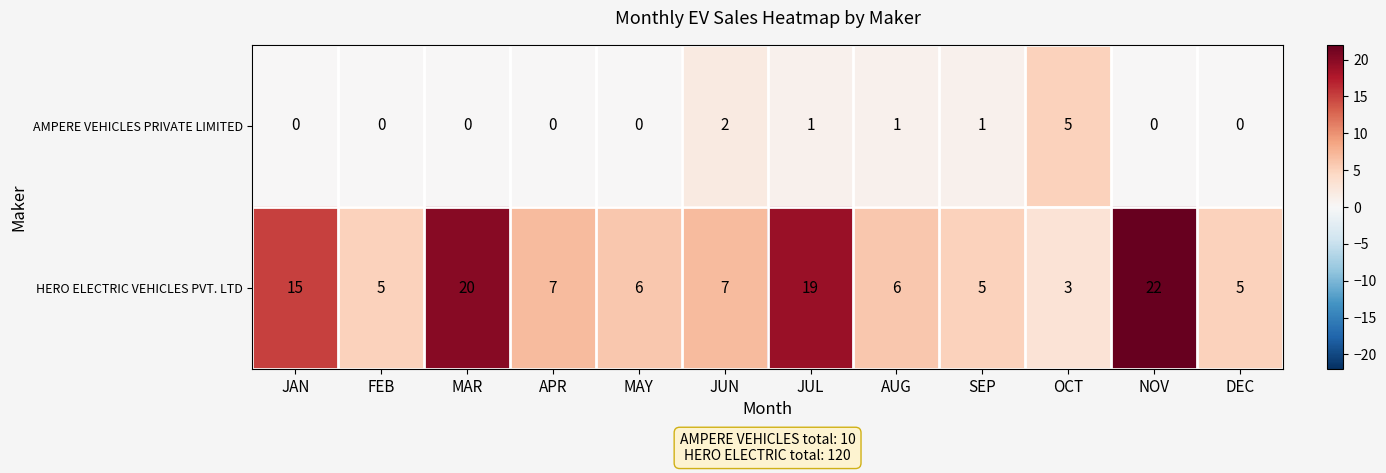

List the series in order of their overall mean, lowest first.

AMPERE VEHICLES PRIVATE LIMITED, HERO ELECTRIC VEHICLES PVT. LTD